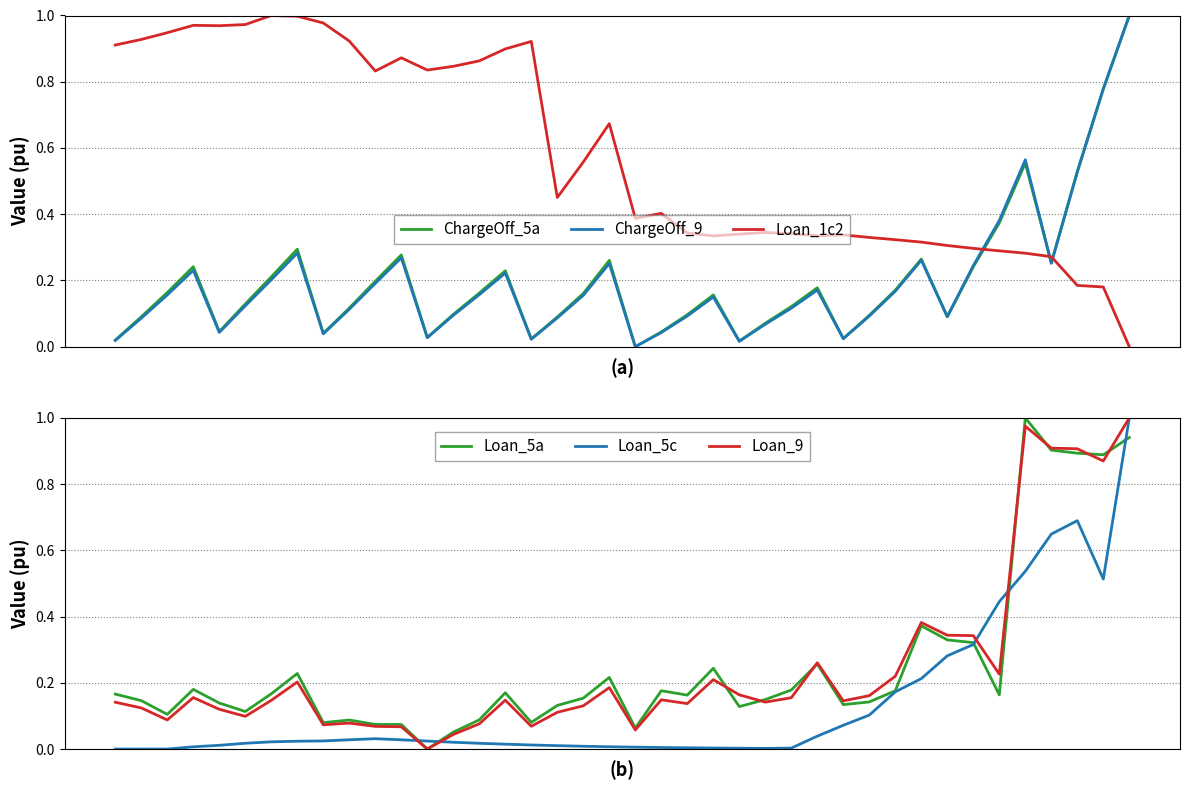

What is the value of the Loan_1c2 point at the 36th from the left?

0.3